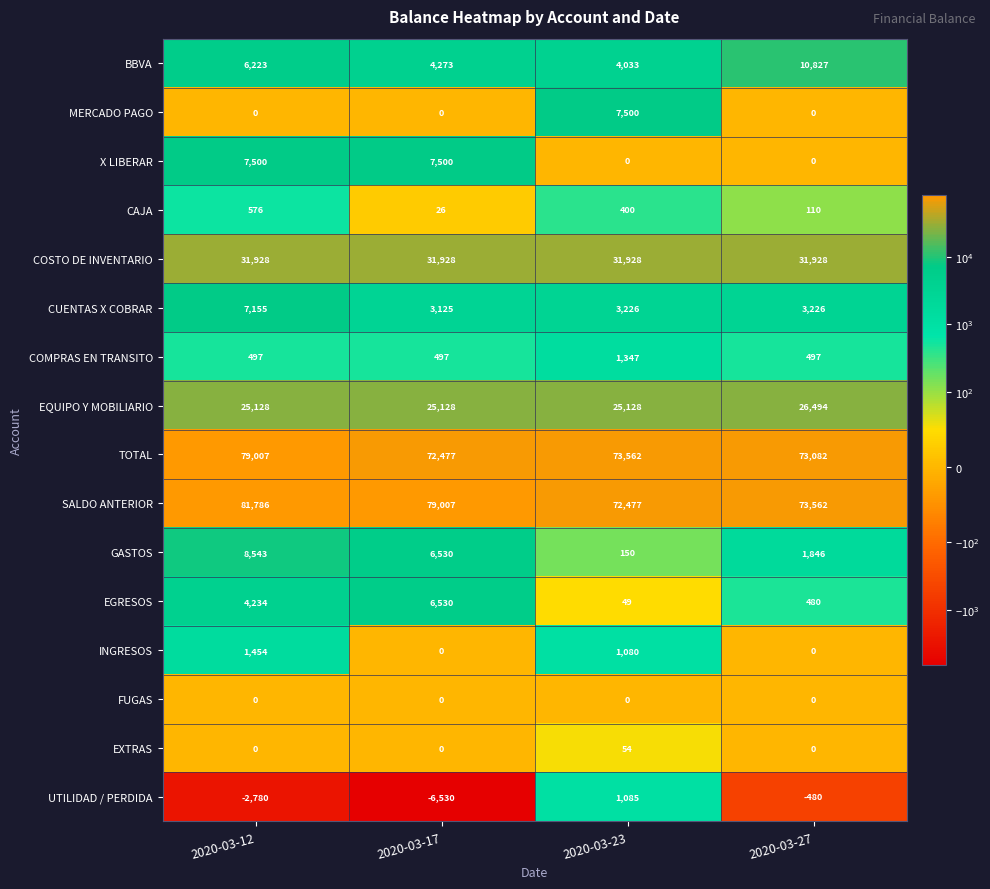

At which category is the sum across all series the highest?

2020-03-12